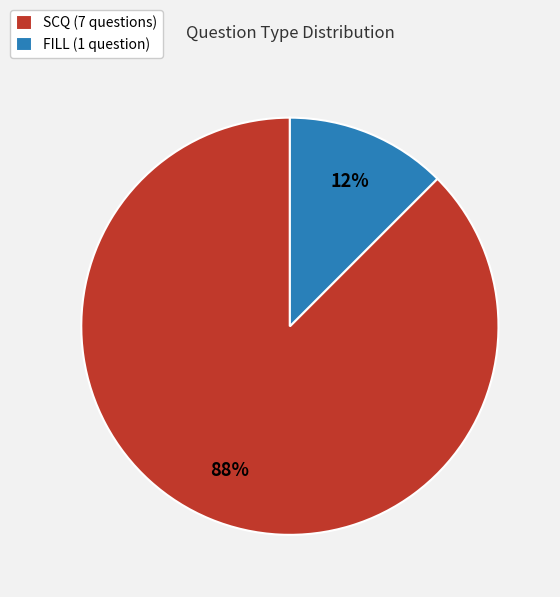

Count the number of slices in the pie.

2